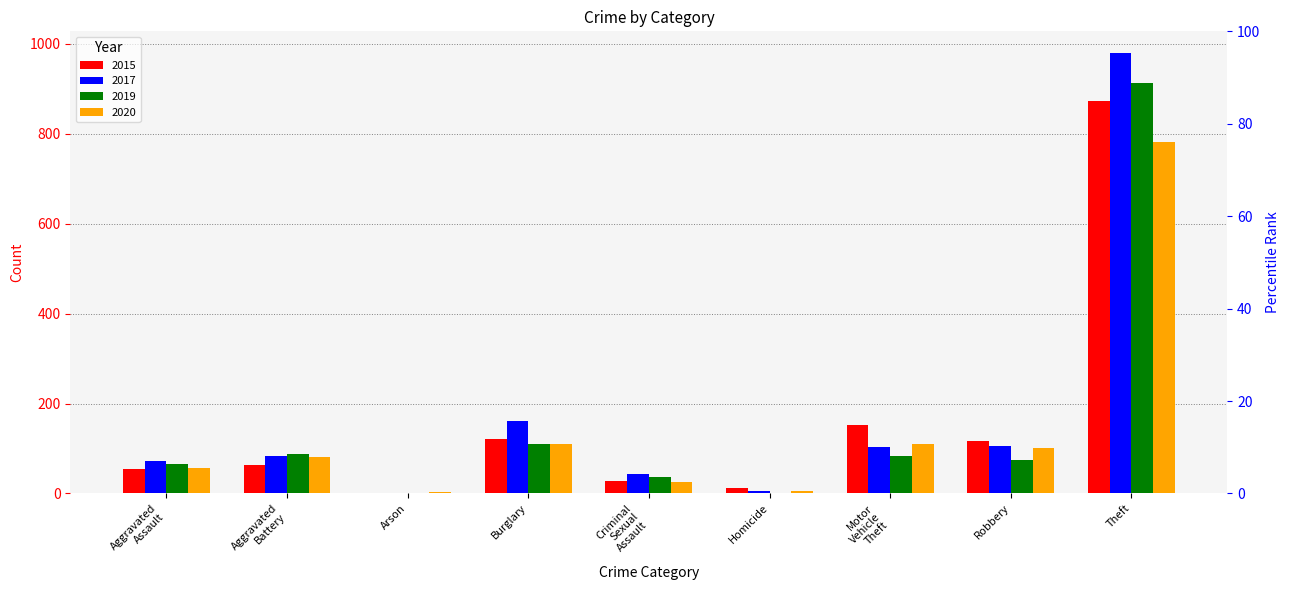

Which series has the largest range (max minus min)?

2017